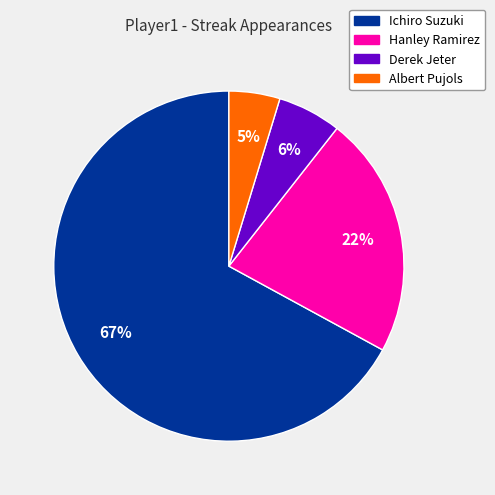

What is the largest slice in the pie chart?

Ichiro Suzuki